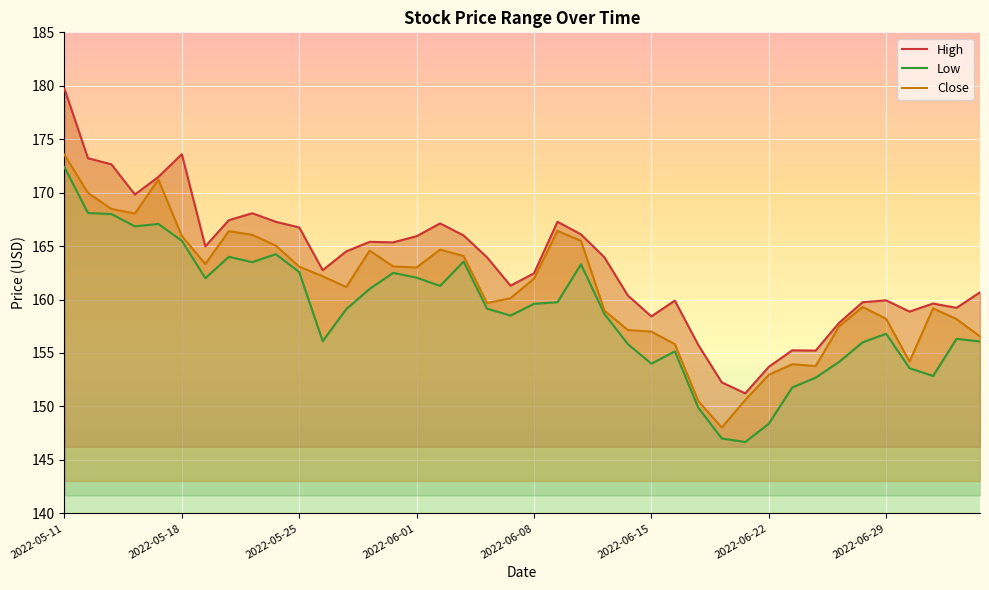

Which series has the largest total across all categories?

High